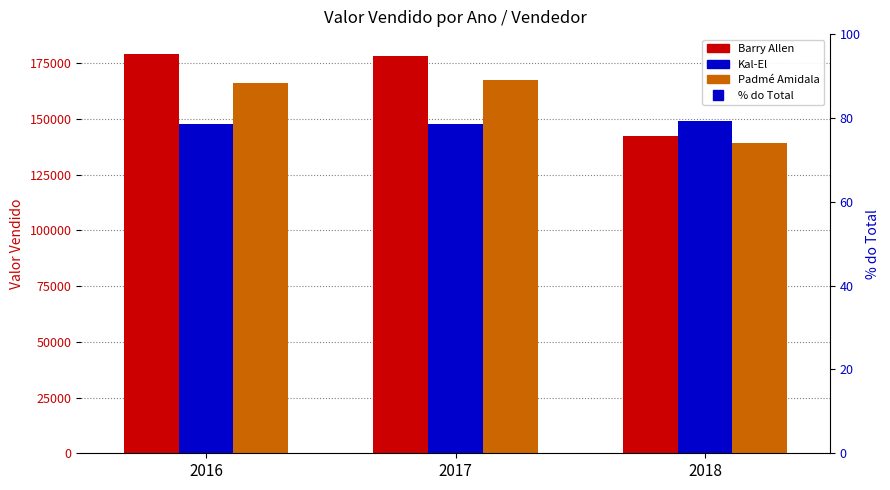

What is the average value of the Kal-El series?

148289.0